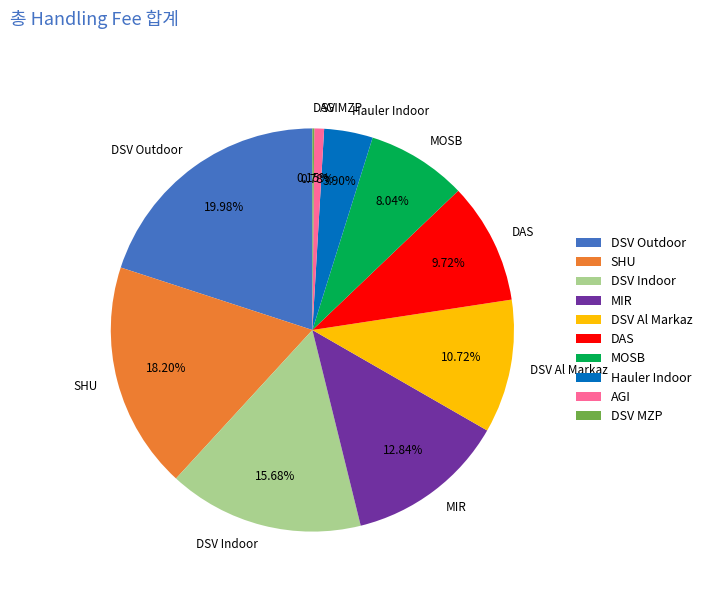

Do Hauler Indoor and MIR together represent more than half of the pie?

No